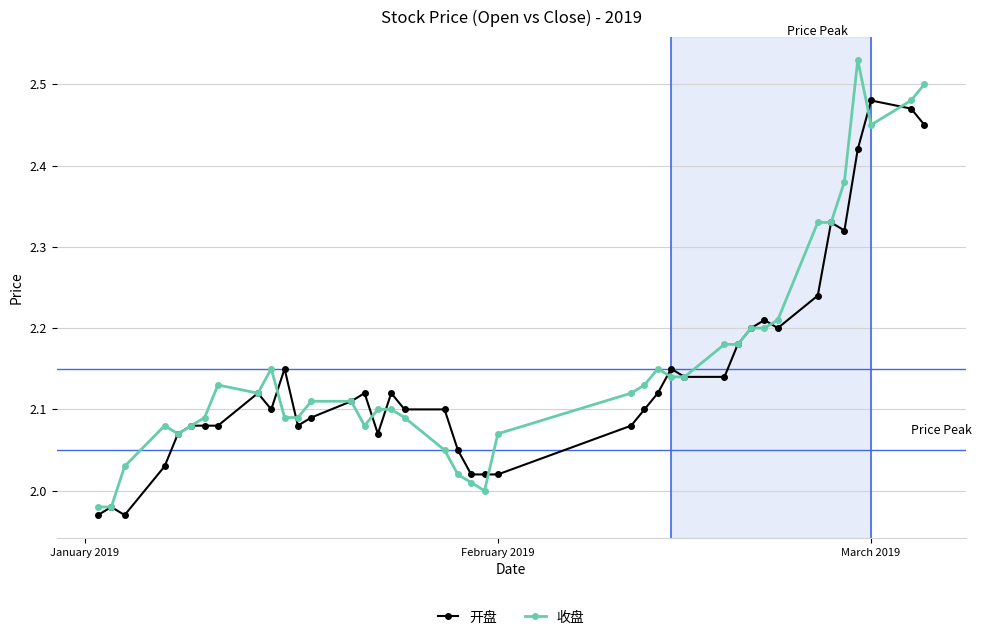

Rank the series by their maximum value, from lowest to highest.

开盘, 收盘